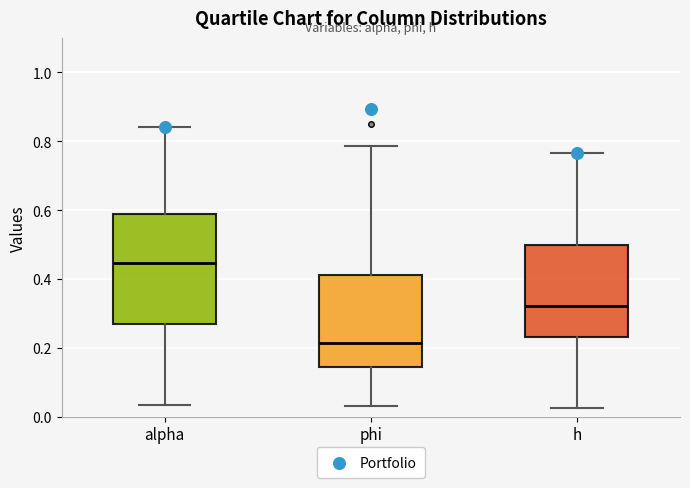

Reading left to right, read every box against the y-axis: the position of its median line, the range the box covers, and the ends of its whiskers. The values are not printed on the chart, so give them approximately, as read against the axis.

alpha: median 0.44, box 0.28 to 0.58, whiskers 0.04 to 0.84
phi: median 0.22, box 0.14 to 0.42, whiskers 0.04 to 0.78
h: median 0.32, box 0.24 to 0.50, whiskers 0.02 to 0.76